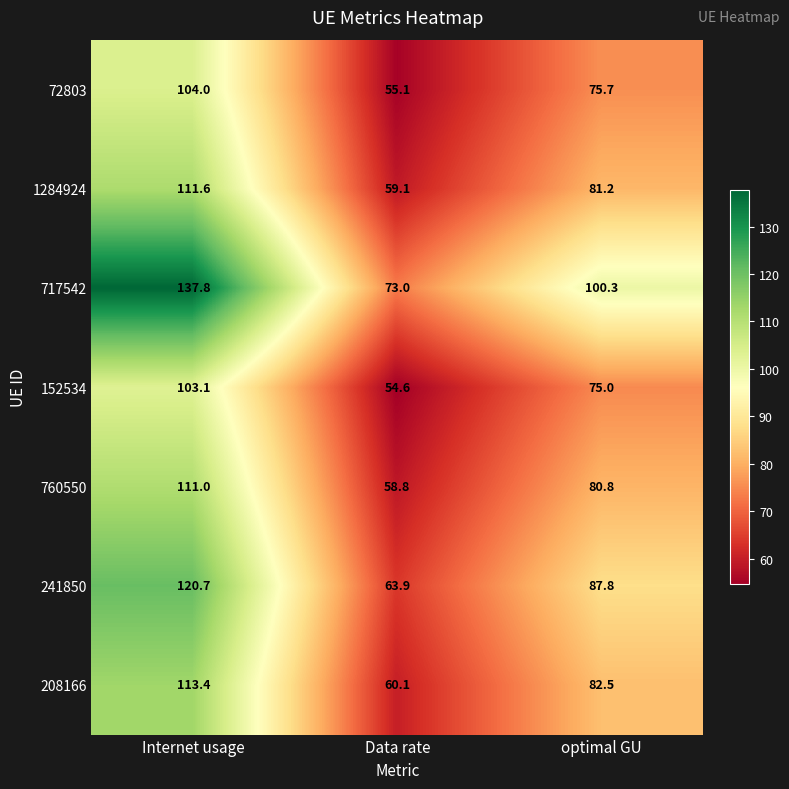

Rank the series at Data rate from highest to lowest value.

717542, 241850, 208166, 1284924, 760550, 72803, 152534